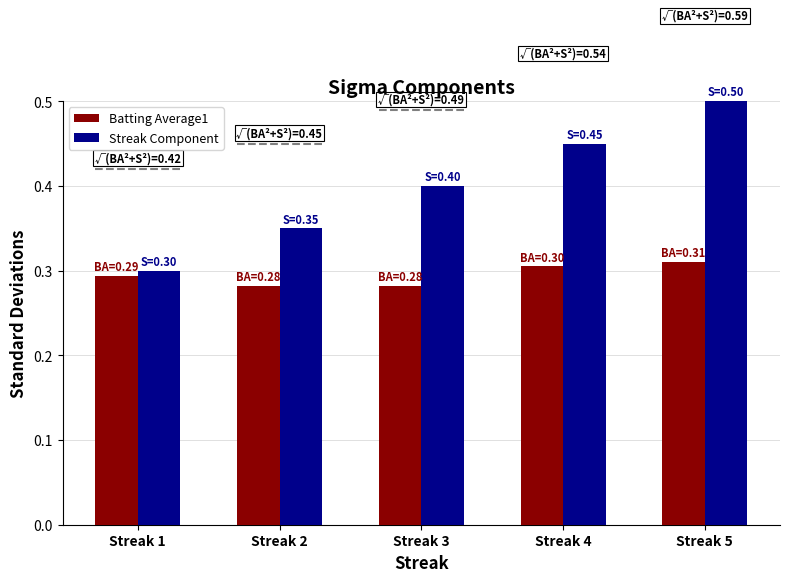

Which category has the lowest value in the Streak Component series?

Streak 1